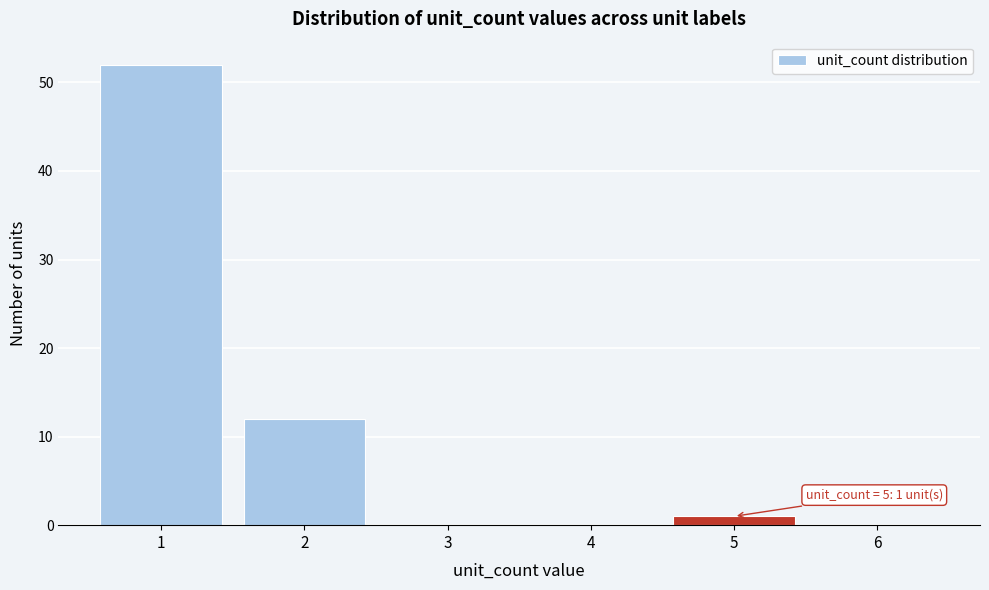

Which range on the x-axis has the tallest bar?

0.5 to 1.5